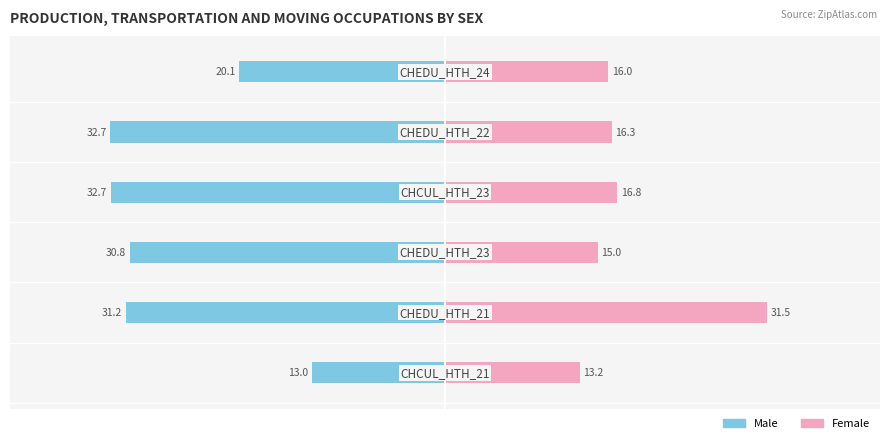

Does the chart contain stacked bars?

No